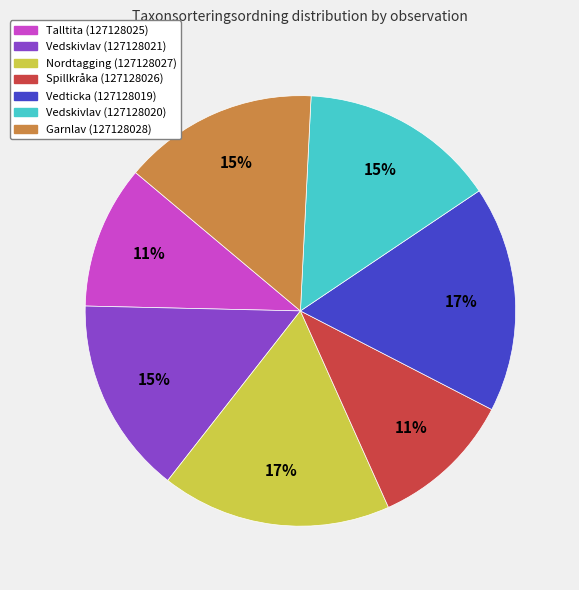

What is the ratio of the value at Vedticka (127128019) to the value at Nordtagging (127128027)?

1.0